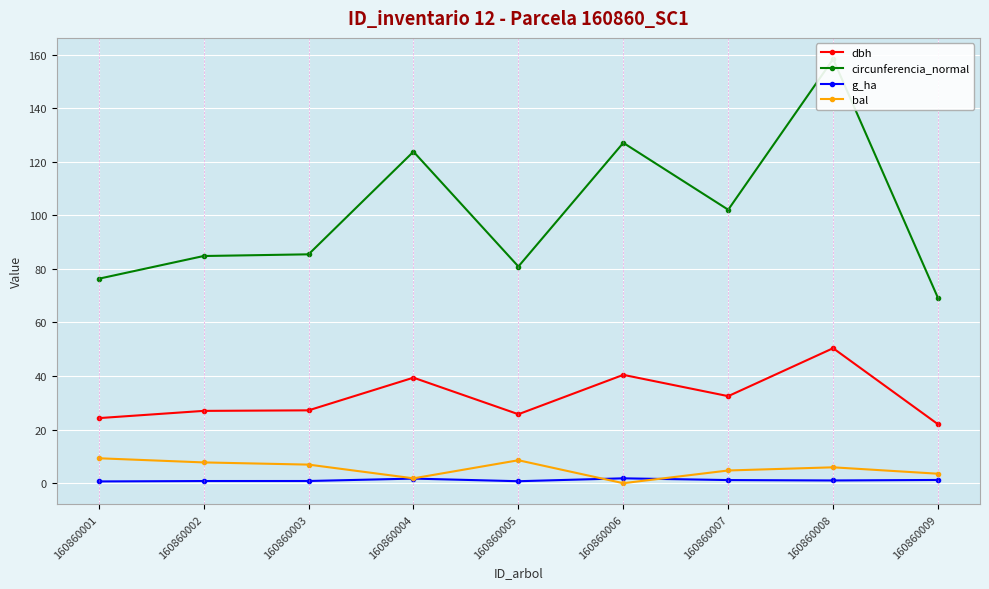

True or false: bal and dbh intersect in this chart.

False